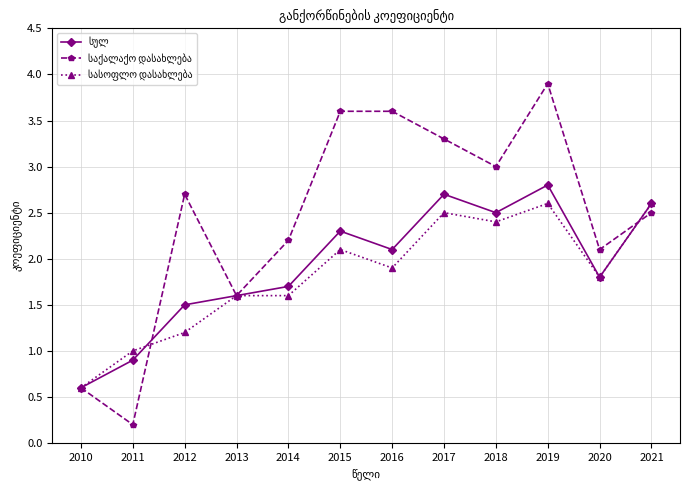

What is the difference between the highest and lowest values at 2016?

1.7